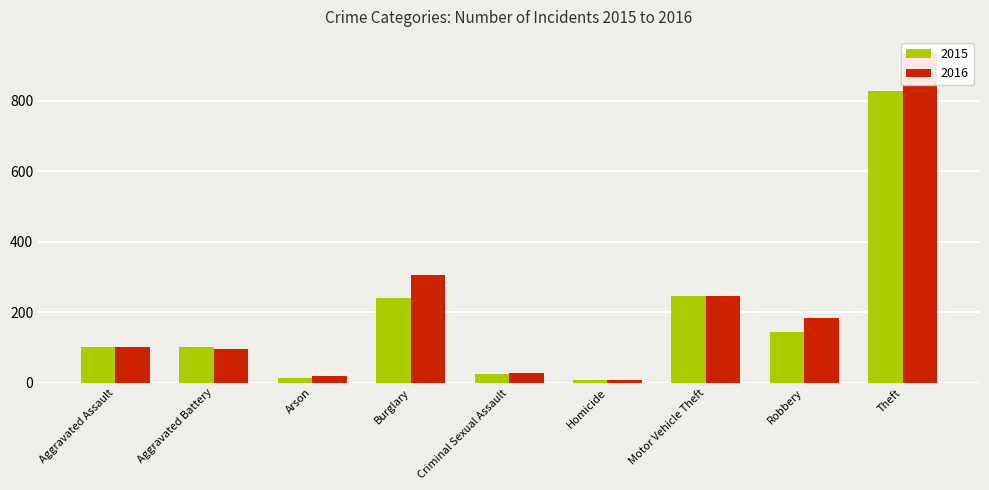

What is the maximum value shown in the chart?

935